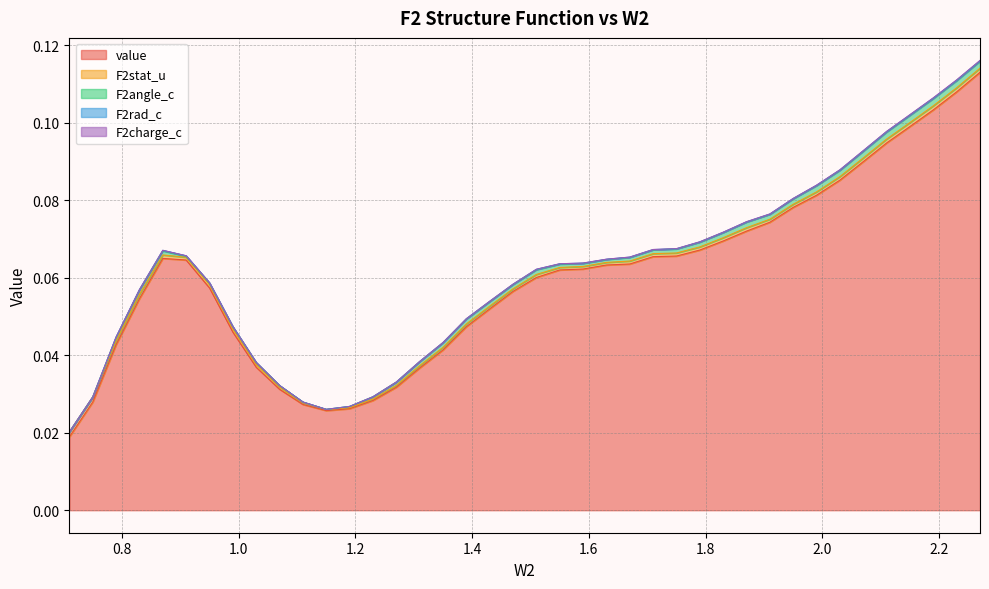

What is the total value across all series at 1.67?

0.1